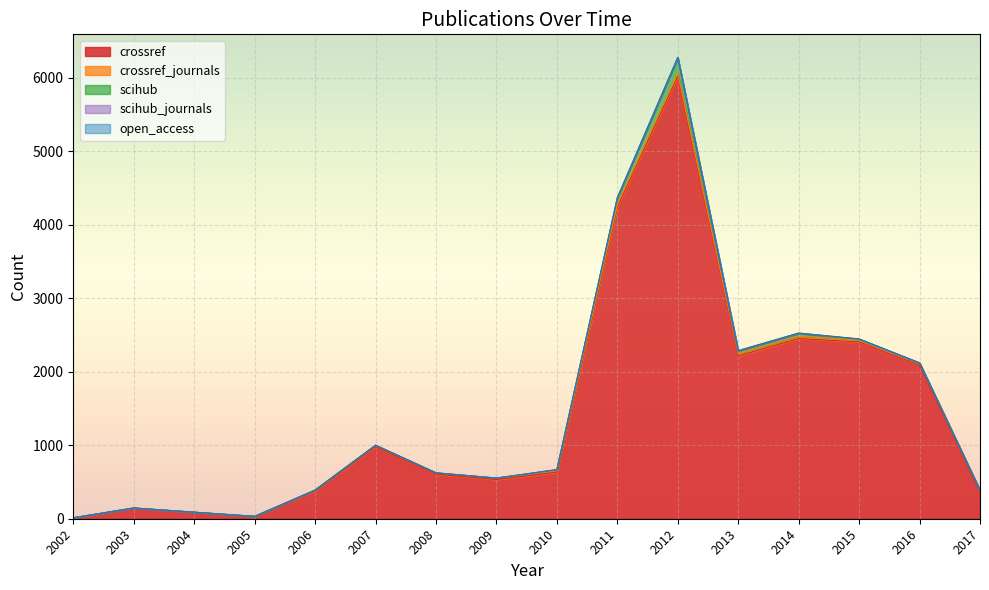

Where is crossref_journals nearest to the value 17?

2007